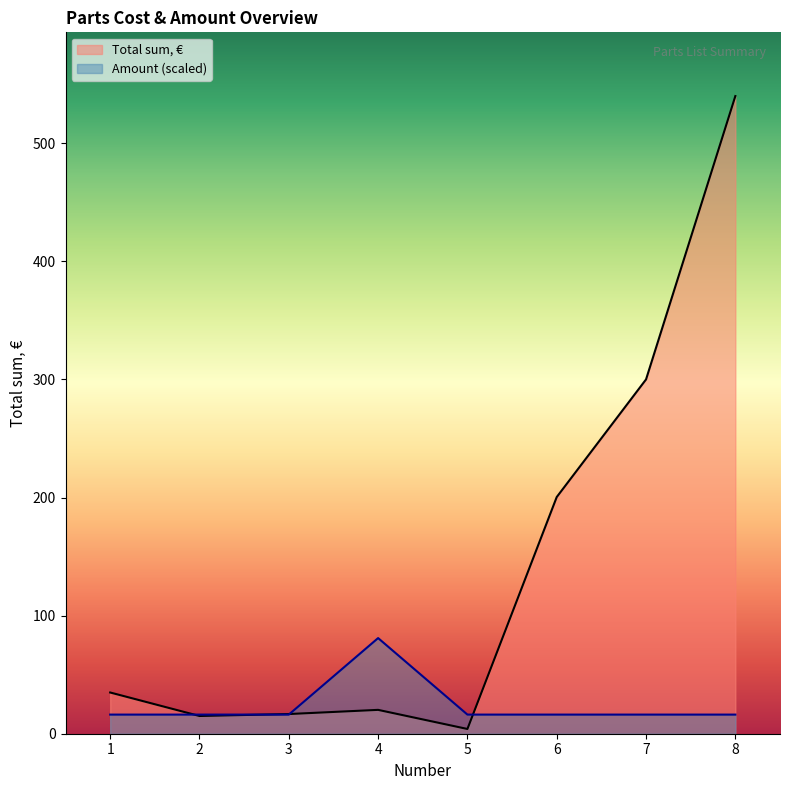

What is the average value of the Total sum, € series?

141.4